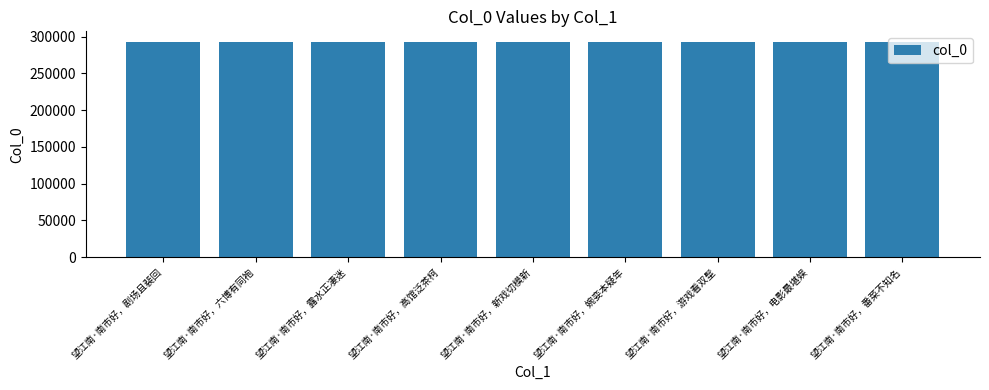

What is the value of the 3rd bar from the left?

292687